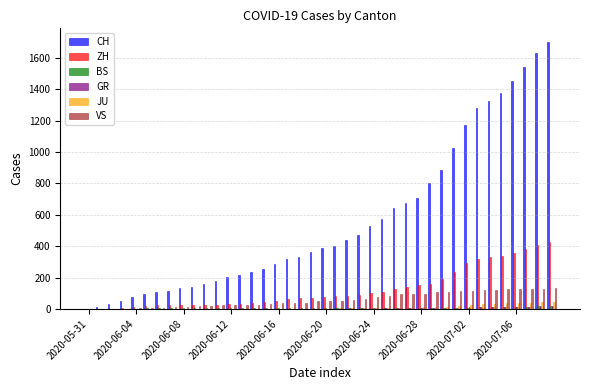

Which series has the largest total across all categories?

CH